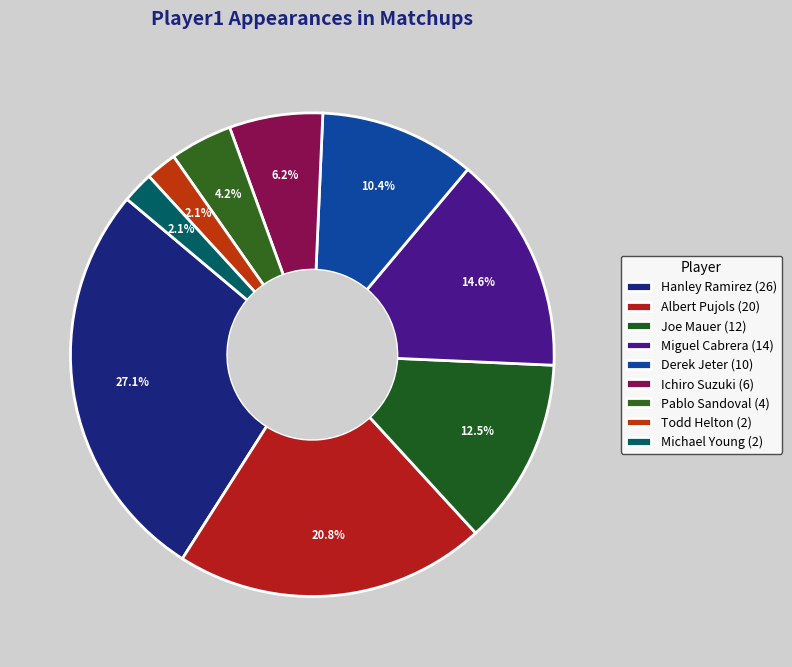

What is the total percentage of Hanley Ramirez and Ichiro Suzuki?

33.3%